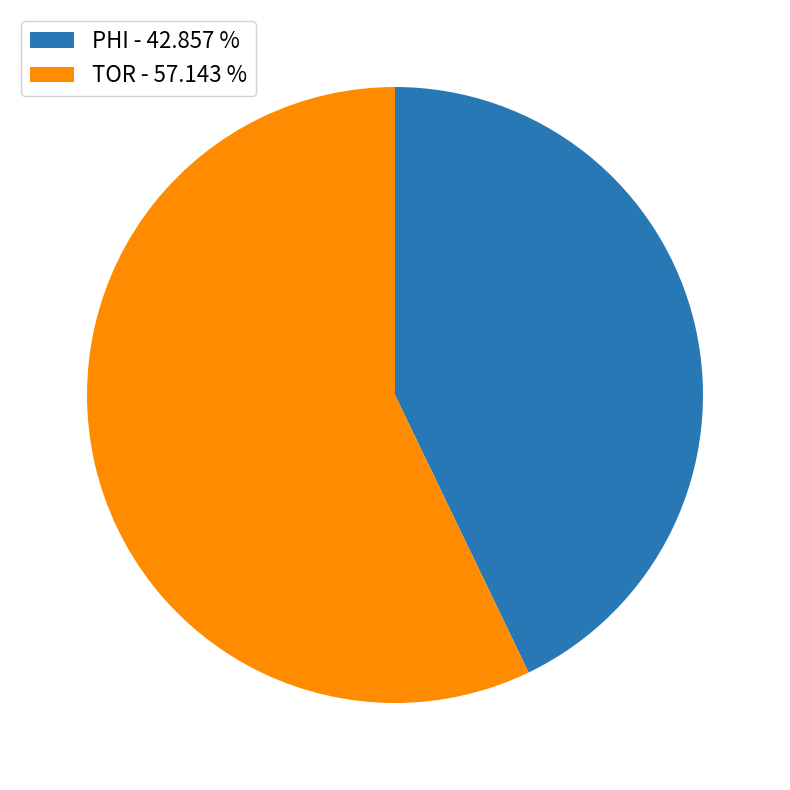

Rank the categories by value from lowest to highest.

PHI, TOR